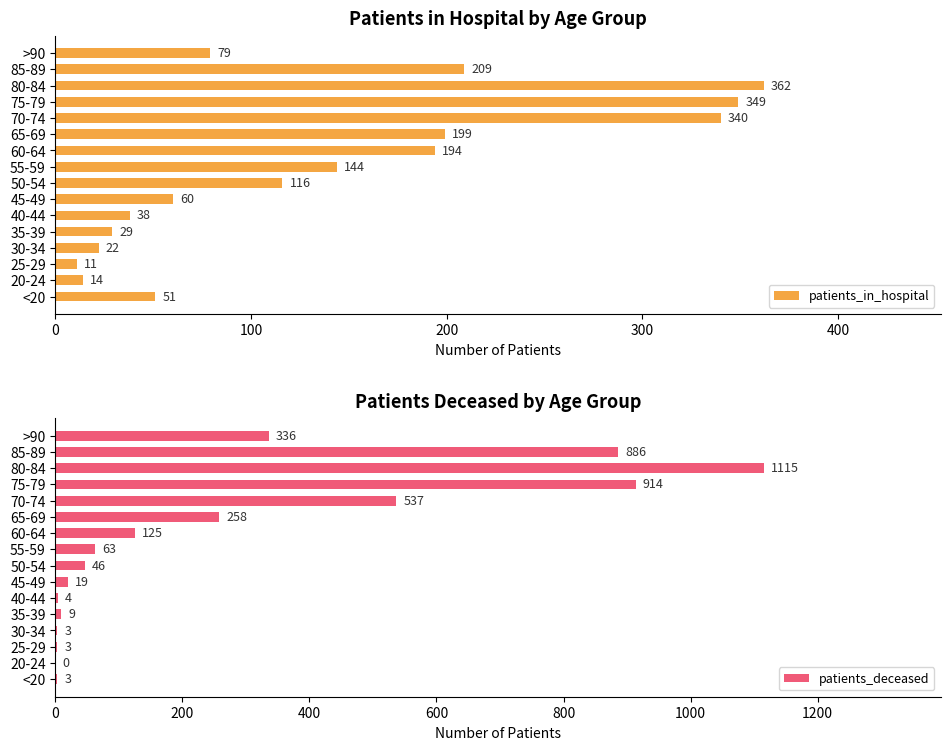

What is the sum of the patients_in_hospital values at 45-49 and 50-54?

176